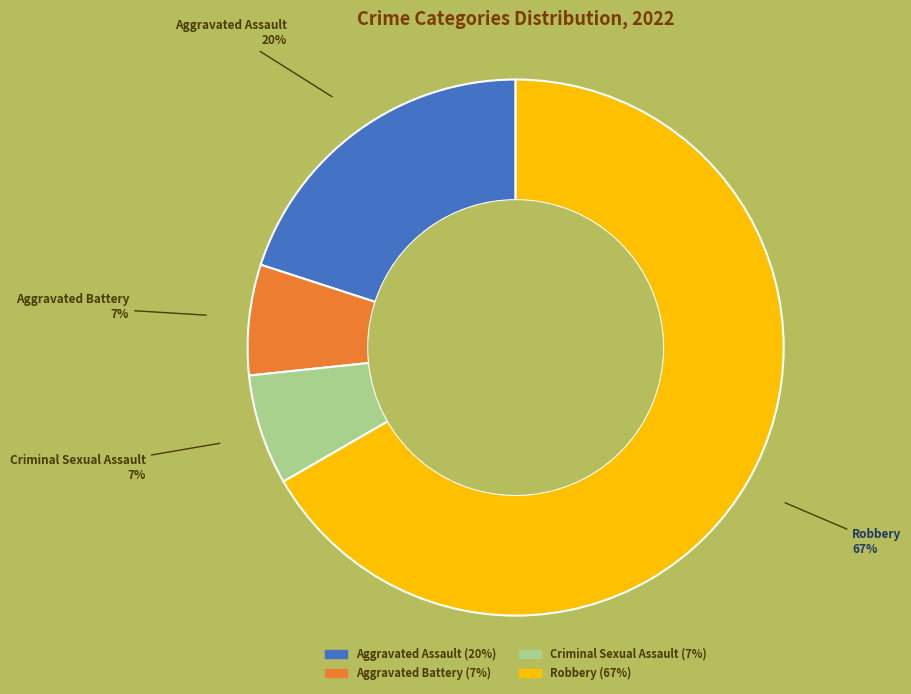

Is Robbery the majority of the pie?

Yes